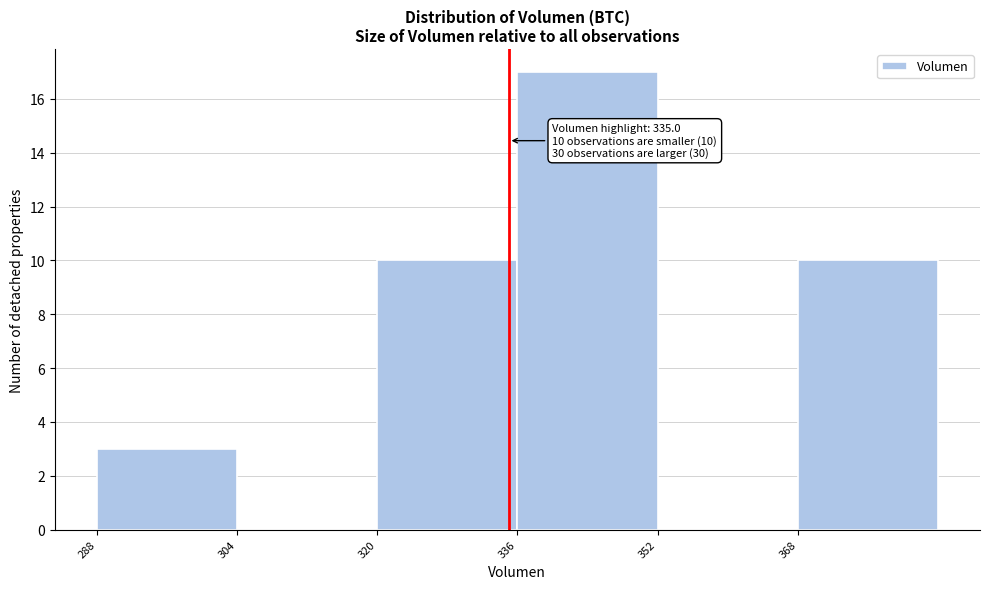

Which range on the x-axis has the tallest bar?

336 to 352